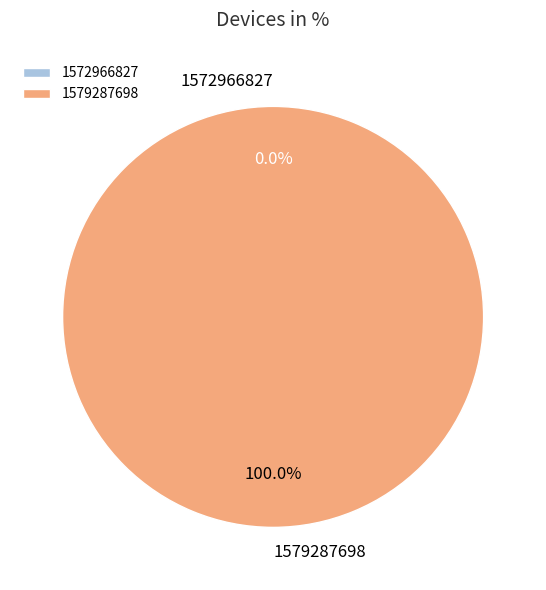

Is there any slice that represents more than half of the pie?

Yes